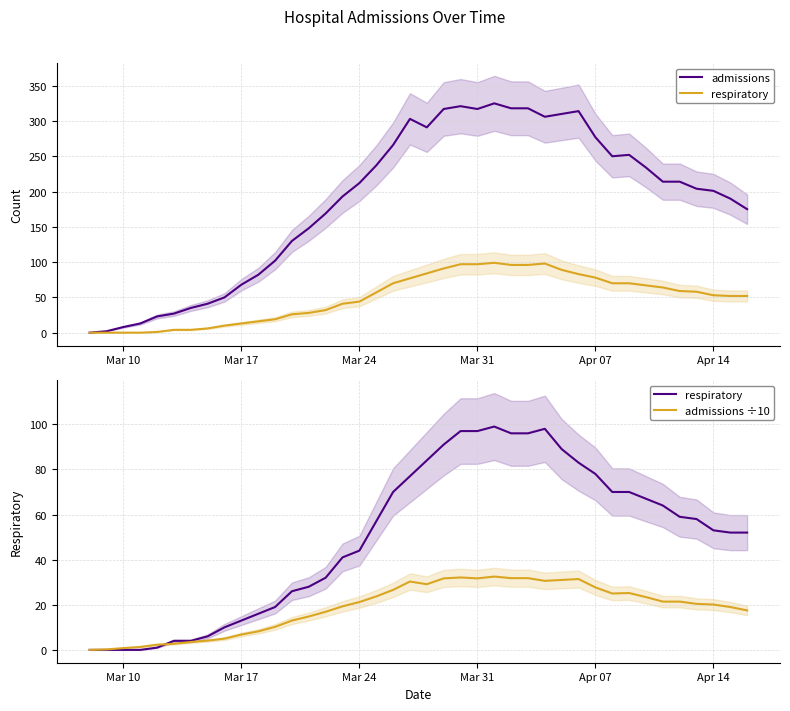

What is the average value of the respiratory series?

50.0